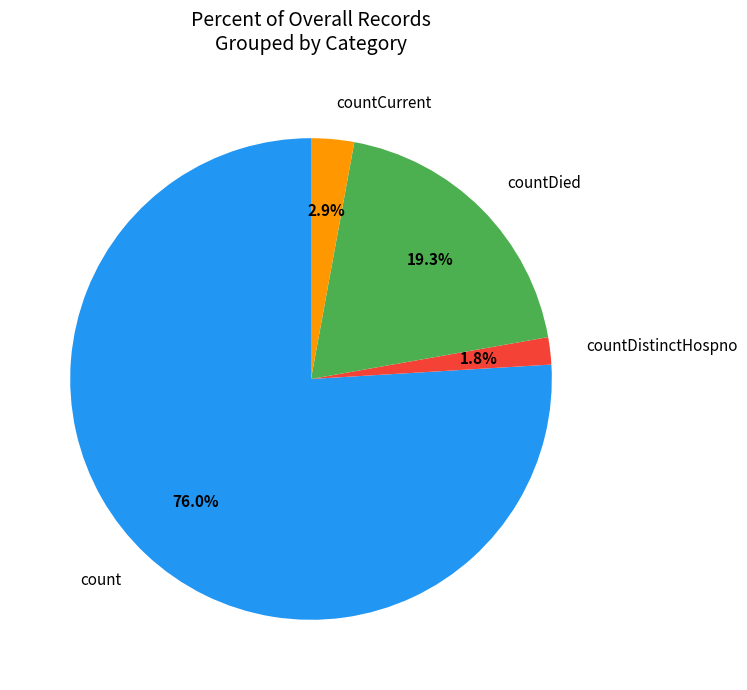

Rank the categories by value from lowest to highest.

countDistinctHospno, countCurrent, countDied, count